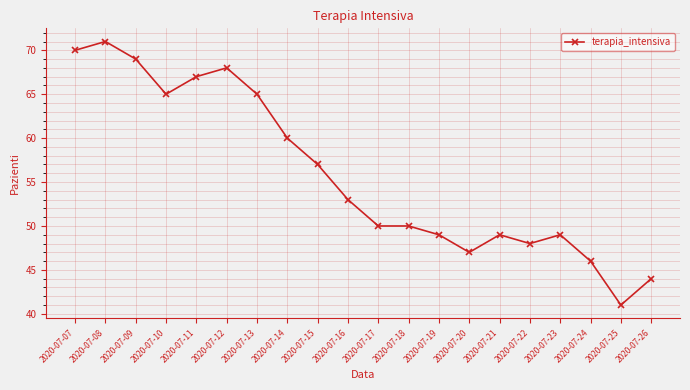

Is it true that the value at 2020-07-17 is 13?

False